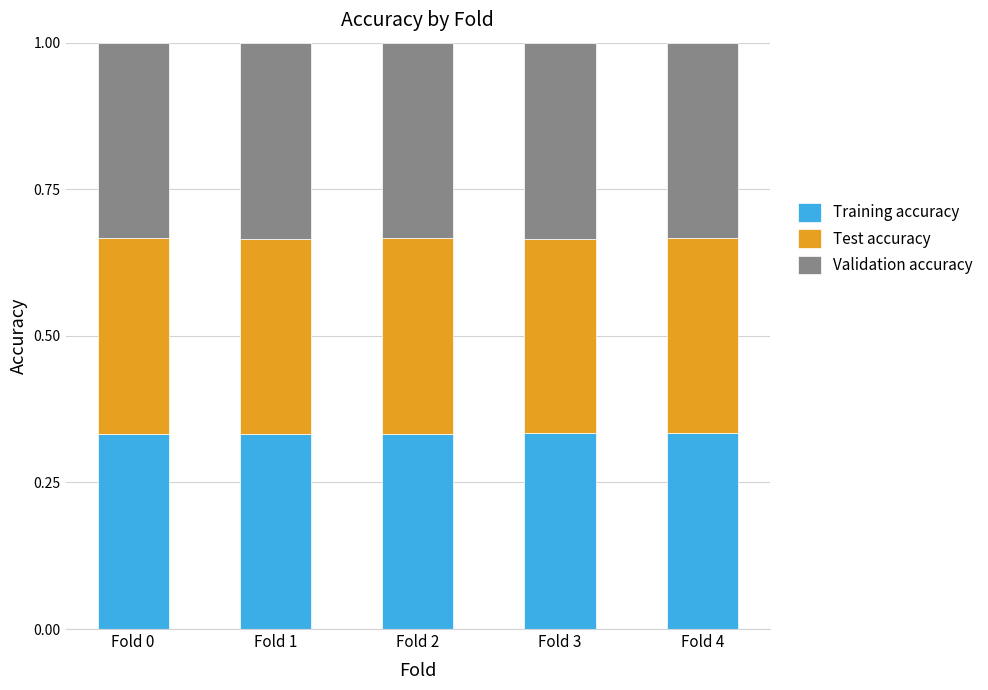

What is the total value across all series at Fold 1?

1.0